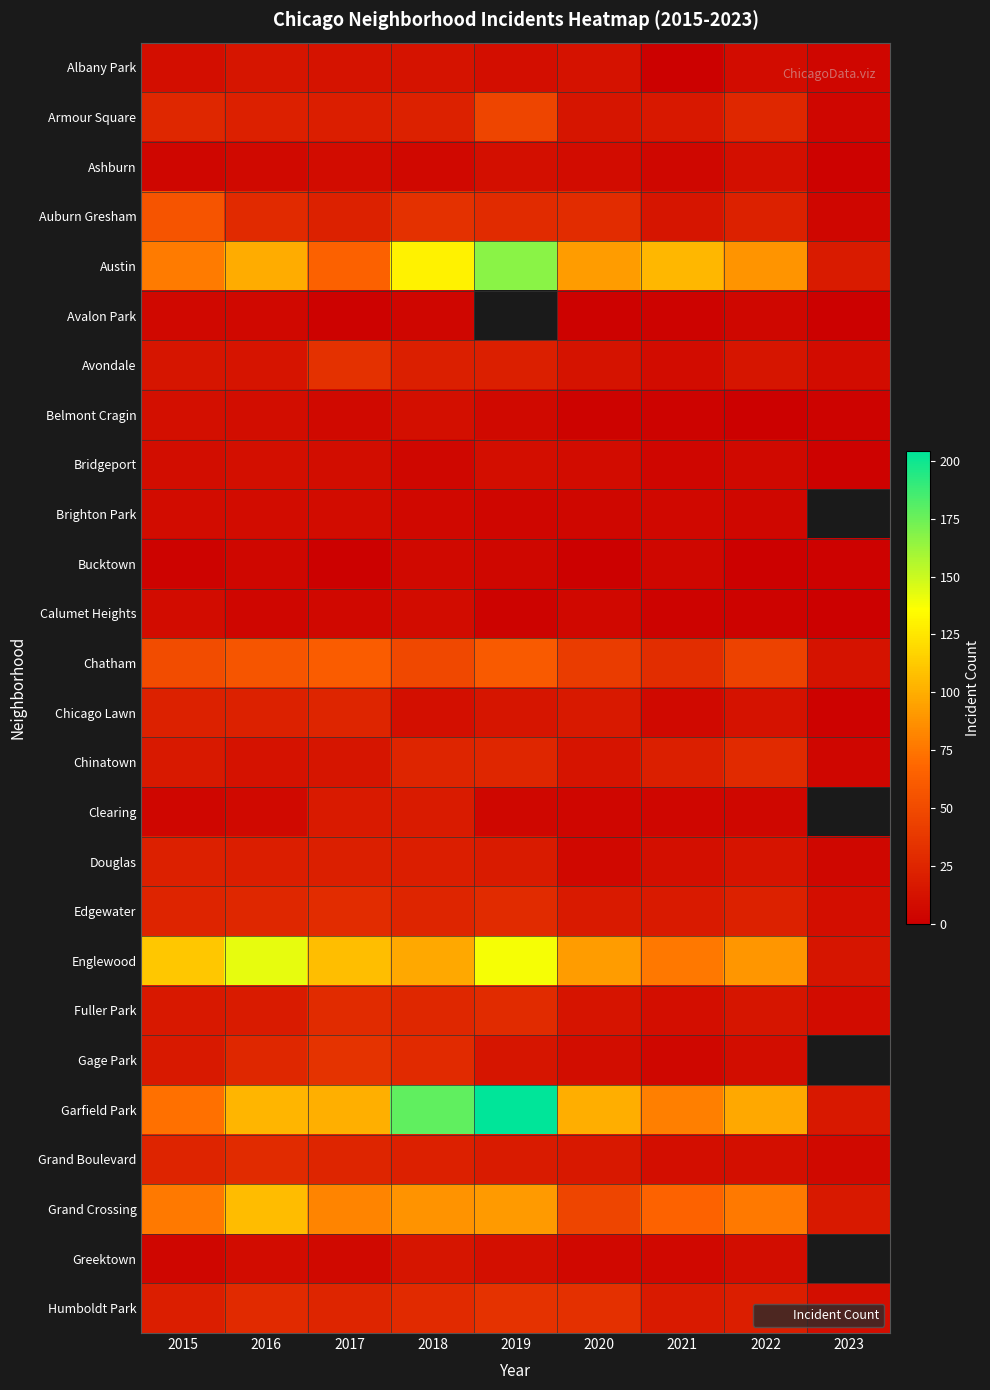

What is the maximum value for Austin?

167.0